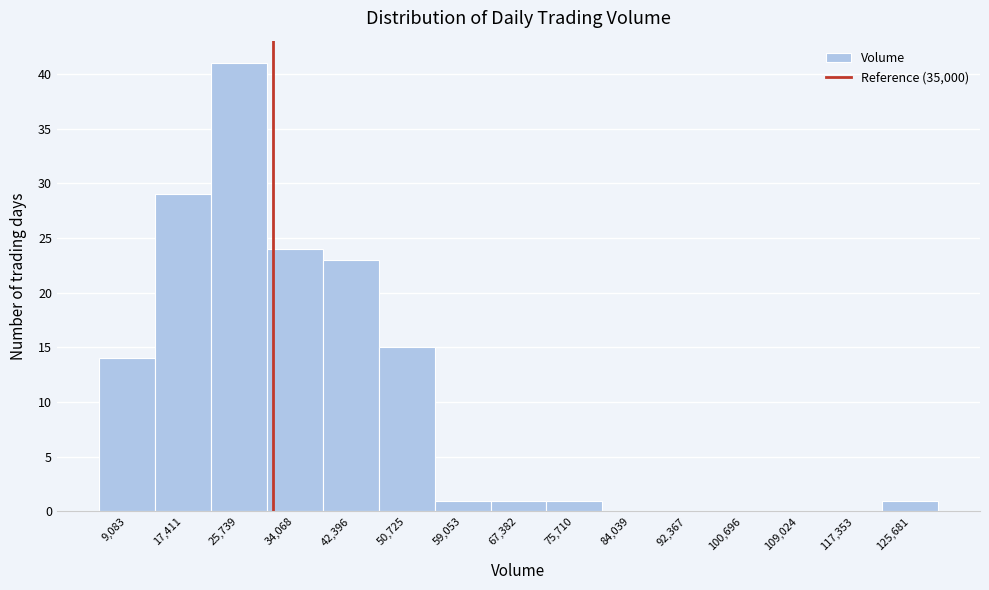

Reading left to right, transcribe all the data shown in this chart.

9,083=14	17,411=29	25,739=41	34,068=24	42,396=23	50,725=15	59,053=1	67,382=1	75,710=1	84,039=0	92,367=0	100,696=0	109,024=0	117,353=0	125,681=1